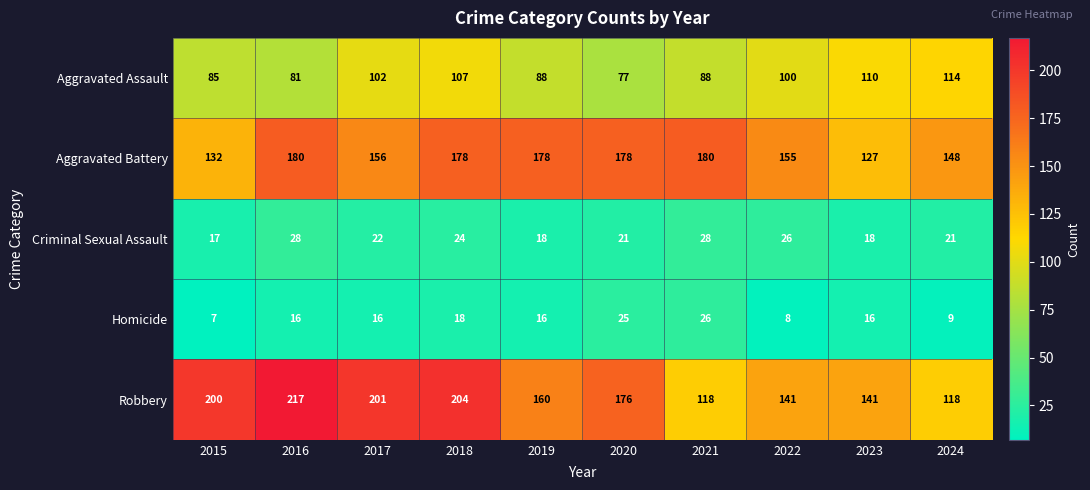

At how many categories does at least one series exceed 207?

1